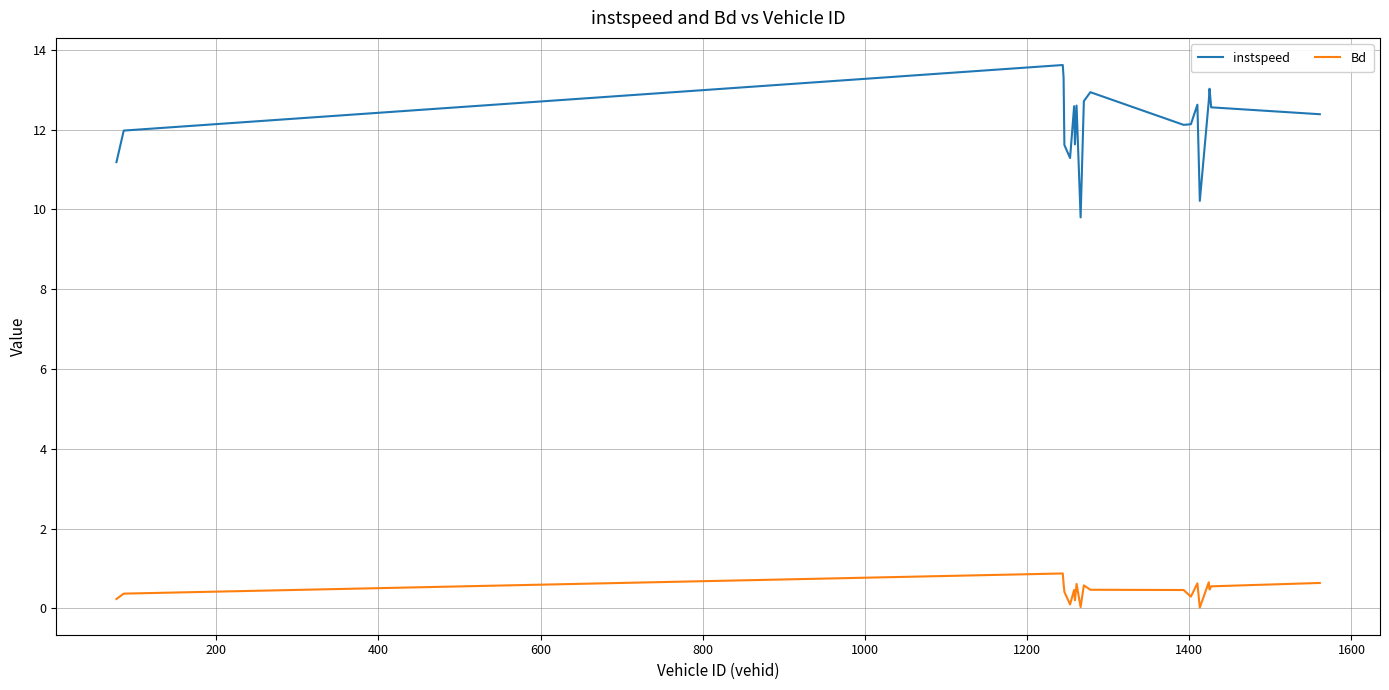

What is the greatest value displayed?

13.6